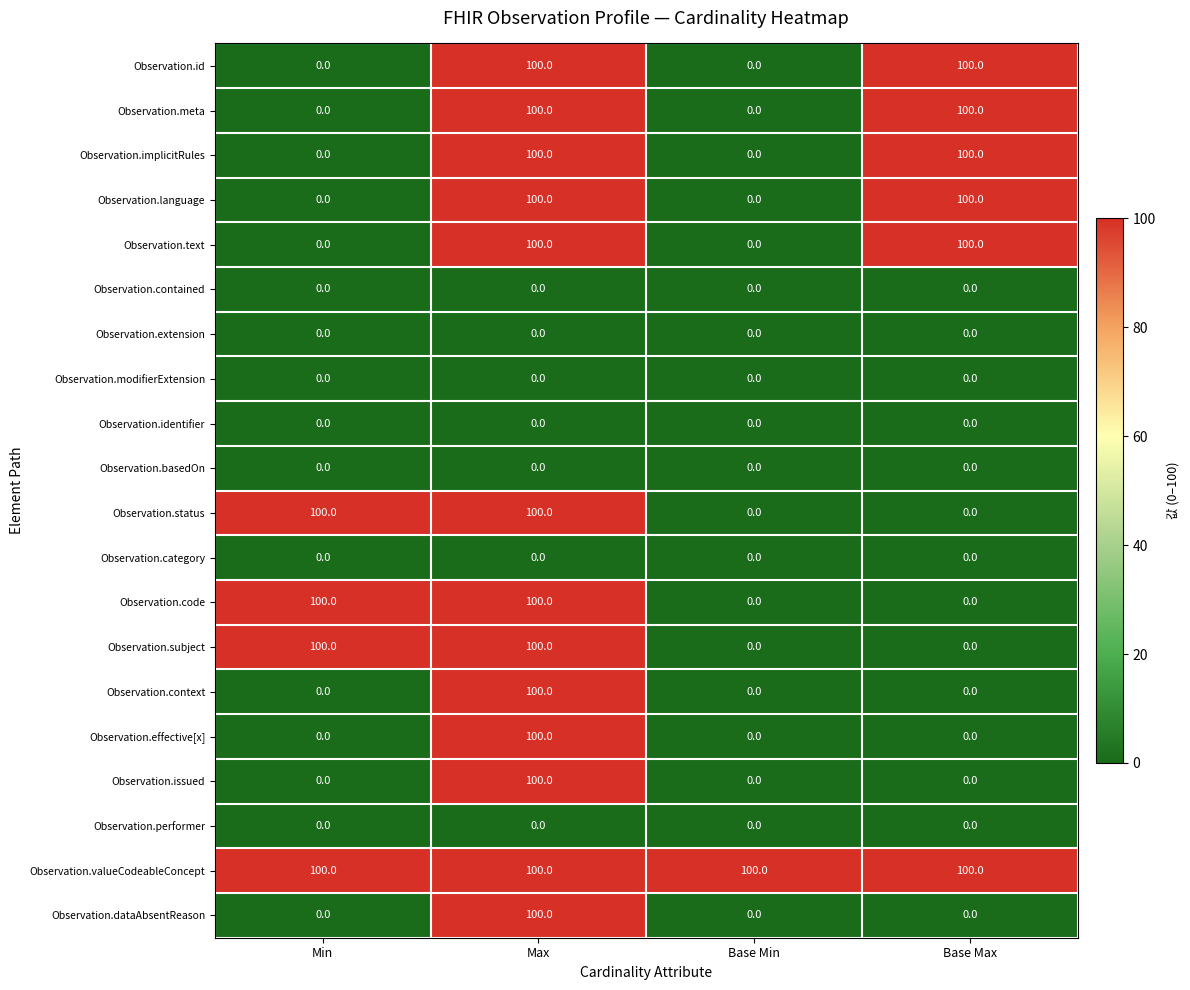

What is the maximum value shown in the chart?

100